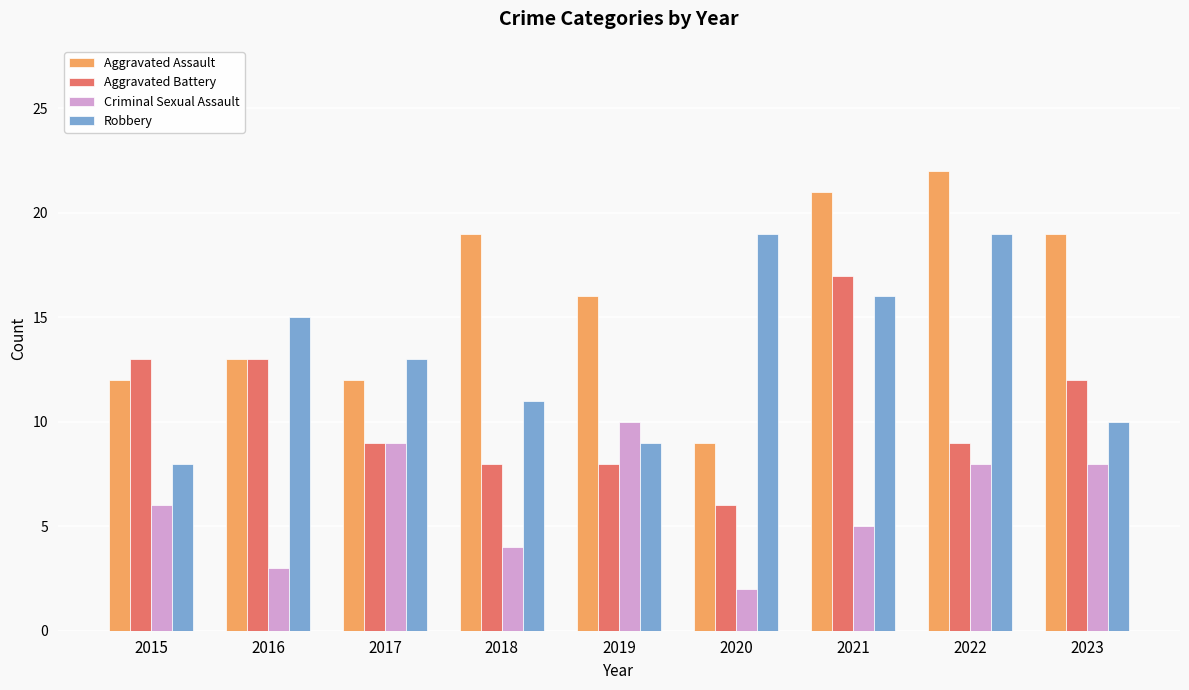

Count the number of data series in this chart.

4